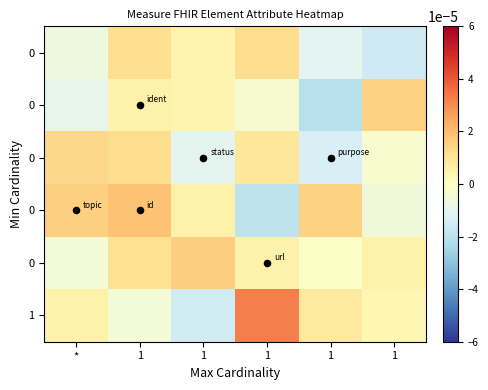

Which category has the lowest value across all series?

1